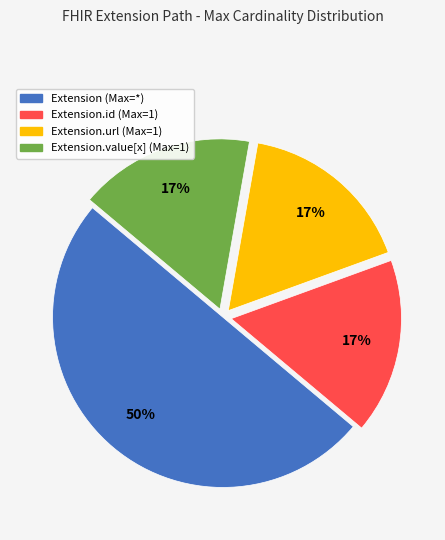

To the nearest percent, what is the difference between the largest and smallest slice percentages?

33%